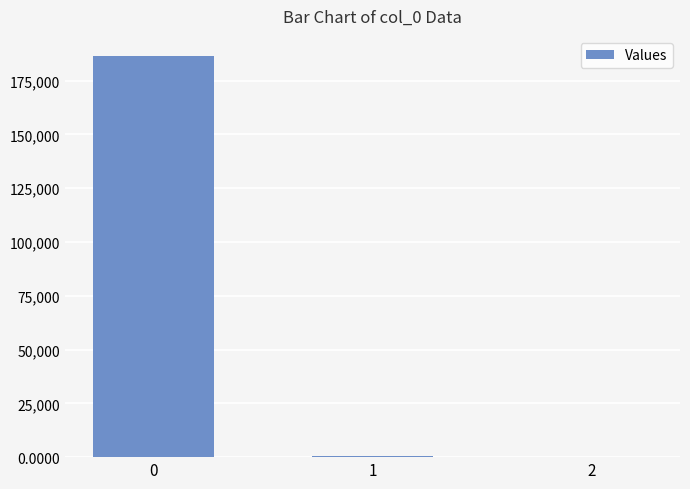

What is the difference between the values at 1 and 2?

365.5